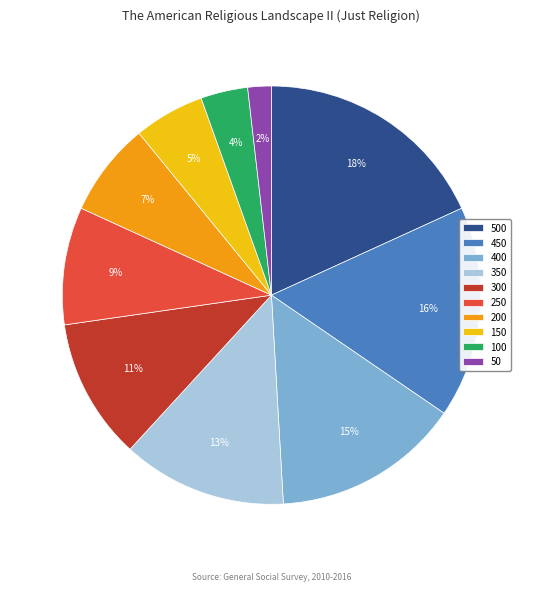

What is the smallest slice in the pie chart?

50